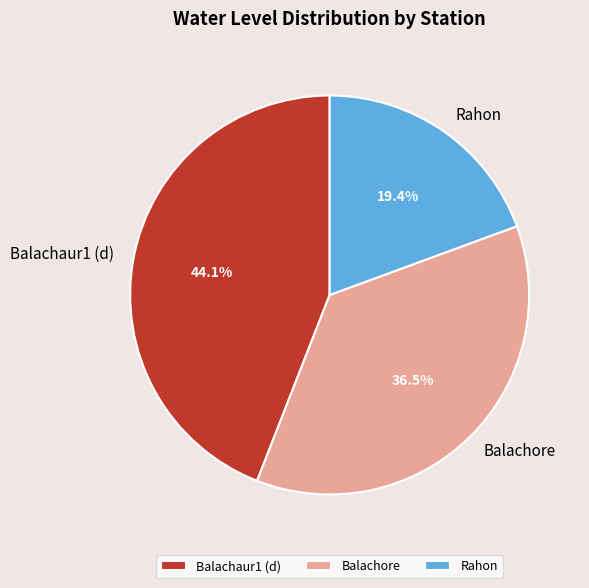

Count the number of slices in the pie.

3